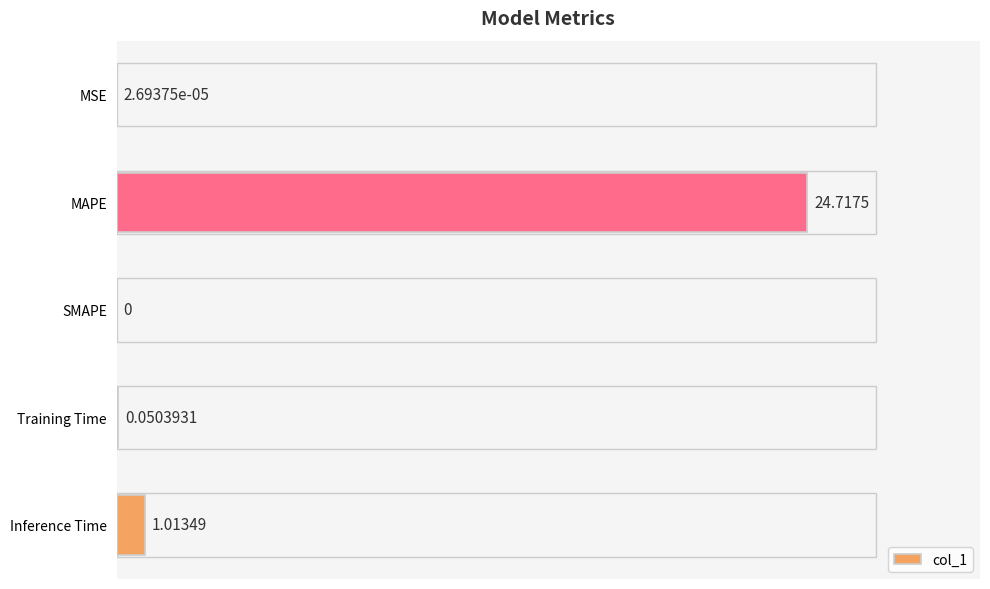

Between Inference Time and SMAPE, which is larger?

Inference Time